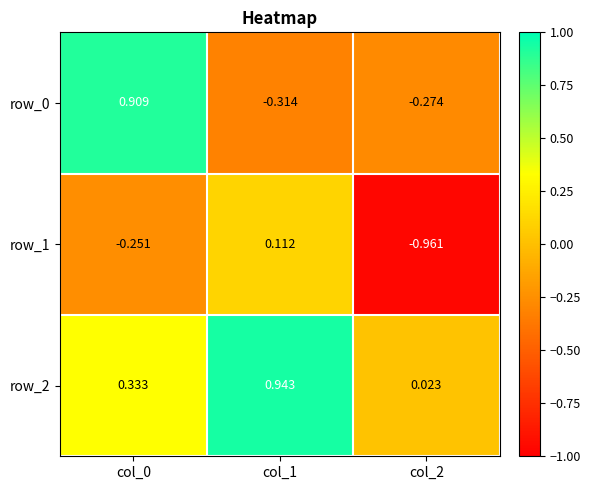

Is the value of row_1 at col_0 greater than the value of row_2 at col_0?

No